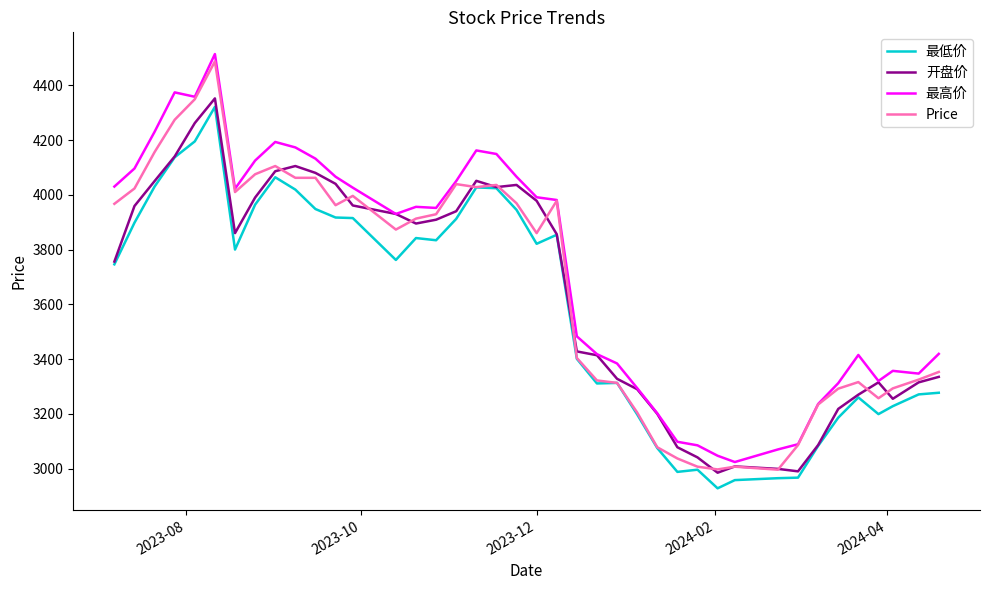

Does the chart have visible grid lines?

No